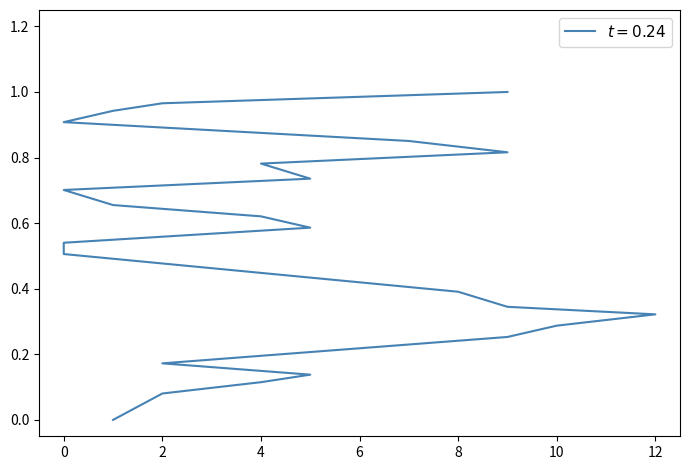

What is the sum of the values at 4 and 9?

0.9